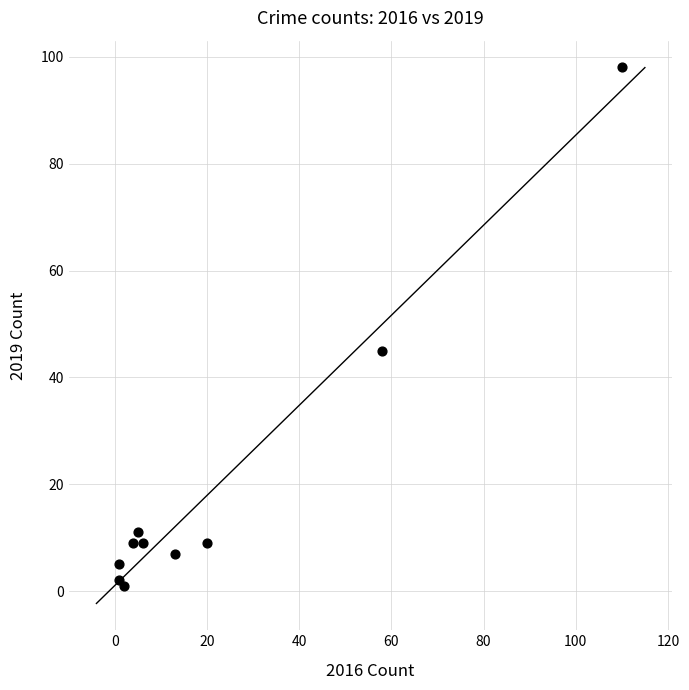

What Y value in the scatter plot is closest to 49?

45